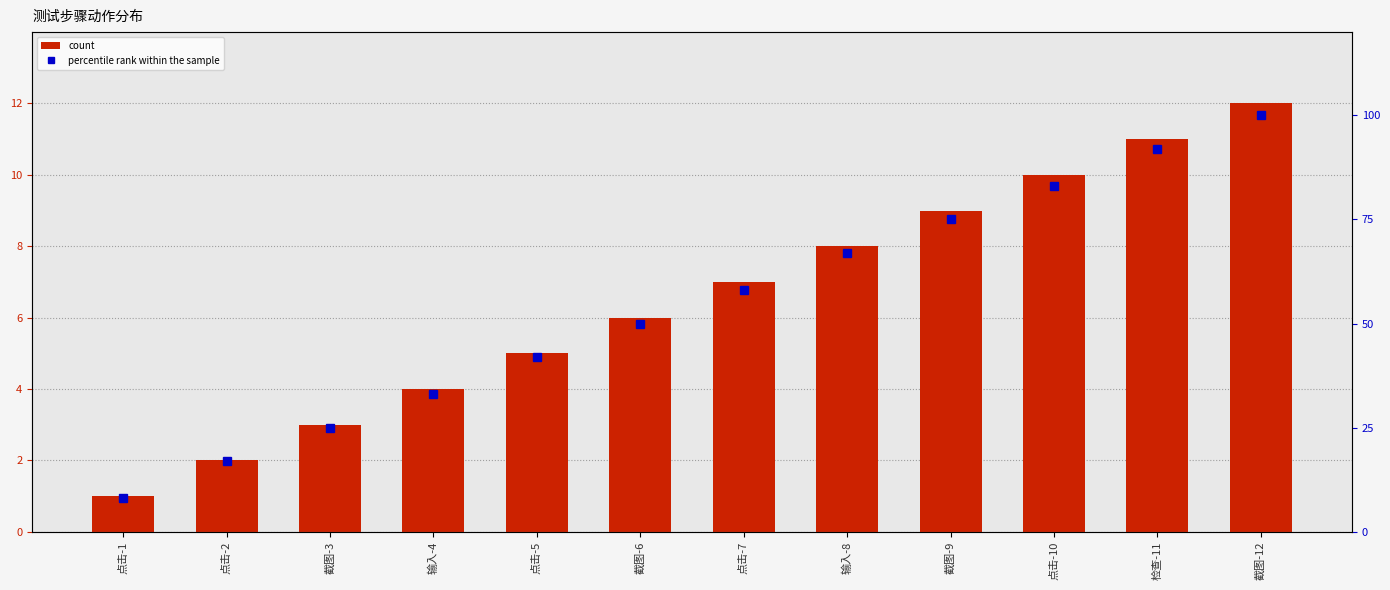

At 截图-9, list the series in order from smallest to largest.

count, percentile rank within the sample